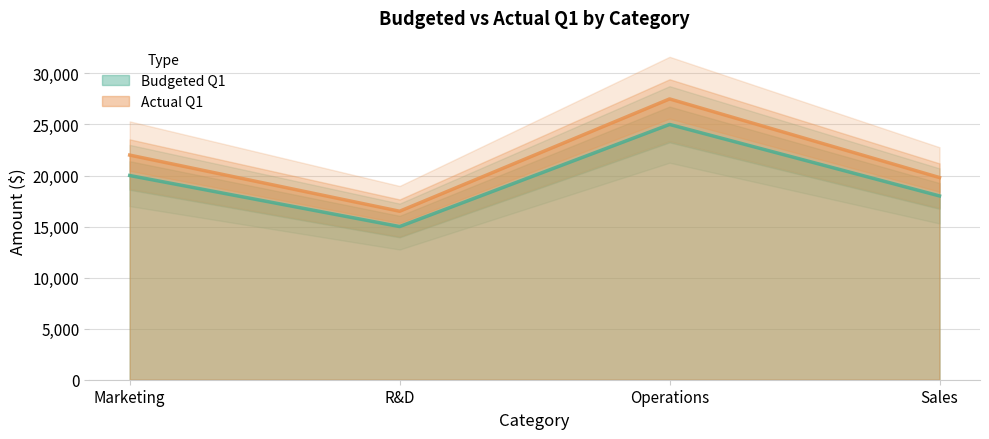

Is it true that Actual Q1 equals 23882 at R&D?

False